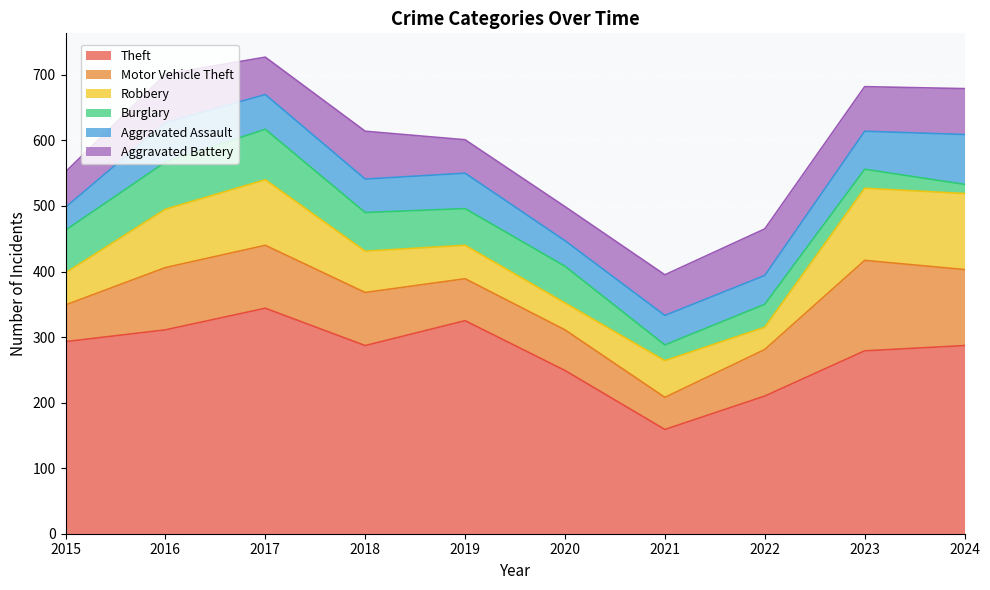

Which series has the largest range (max minus min)?

Theft